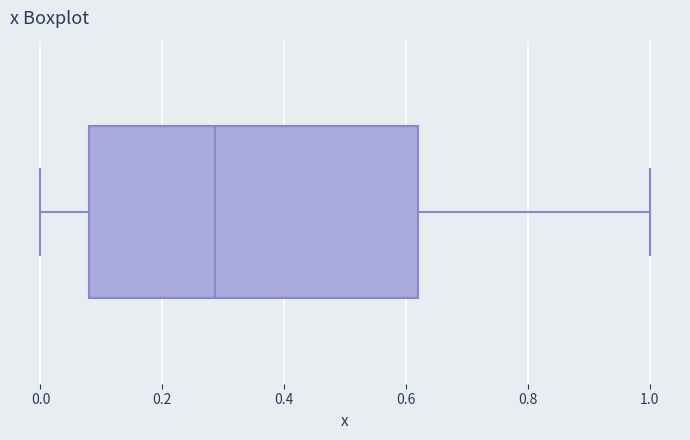

Where does the right whisker of the box end on the x-axis? The values are not printed on the chart, so give them approximately, as read against the axis.

1.00